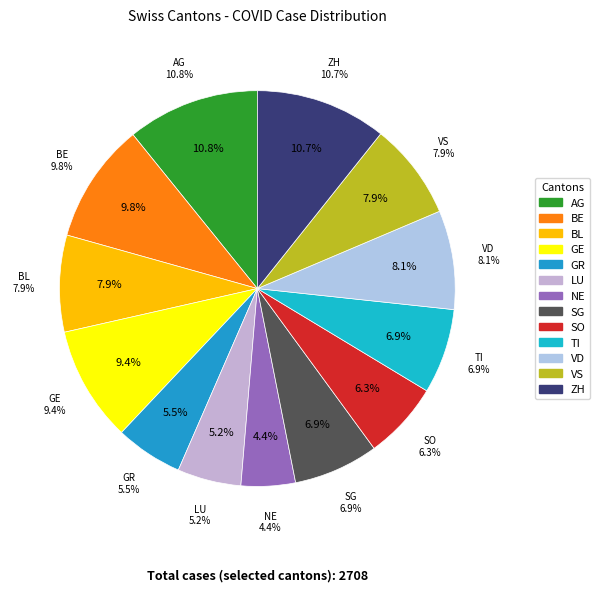

Count the number of slices in the pie.

13